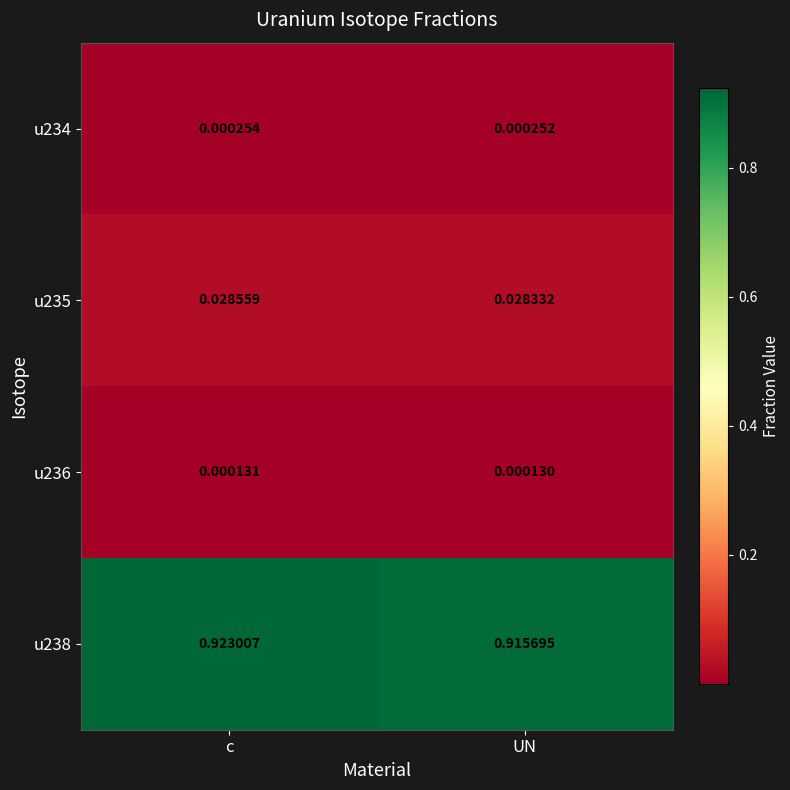

Which series changed the most between c and UN?

u238